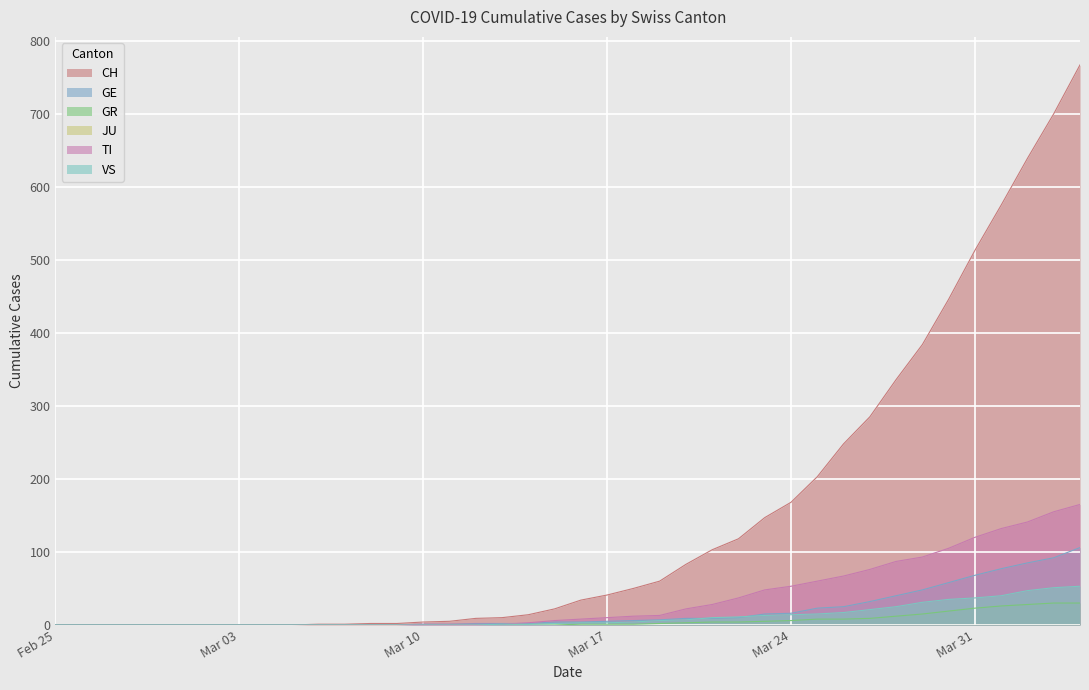

What is the maximum value shown in the chart?

767